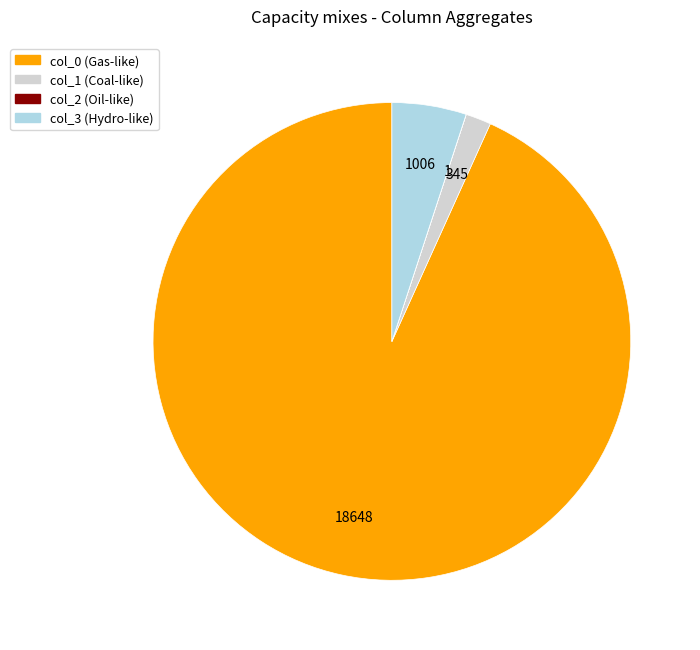

Which has a higher value, col_1 or col_3?

col_3